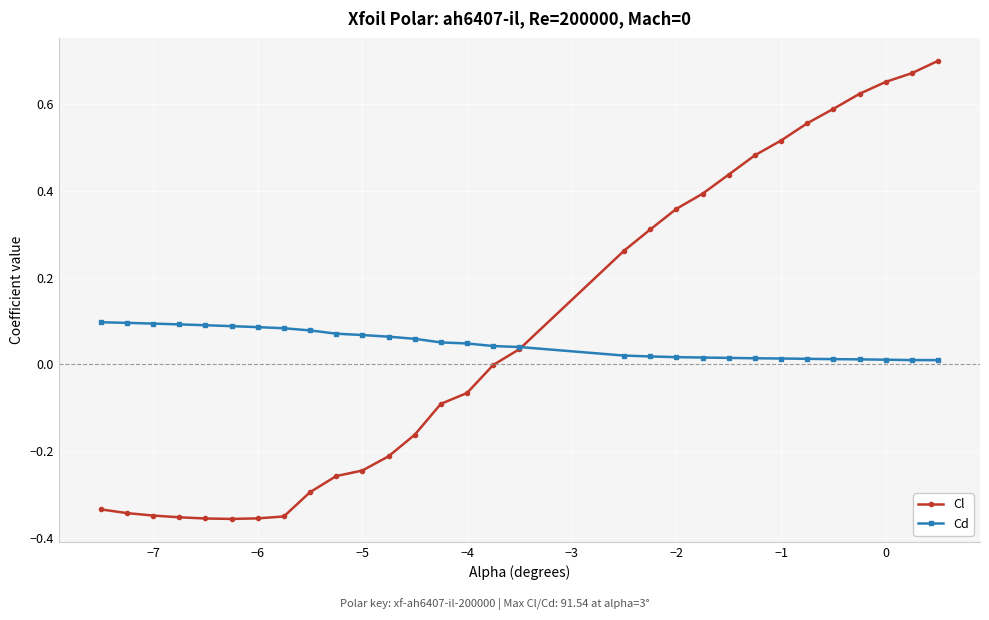

List the series in order of their peak value, highest first.

Cl, Cd